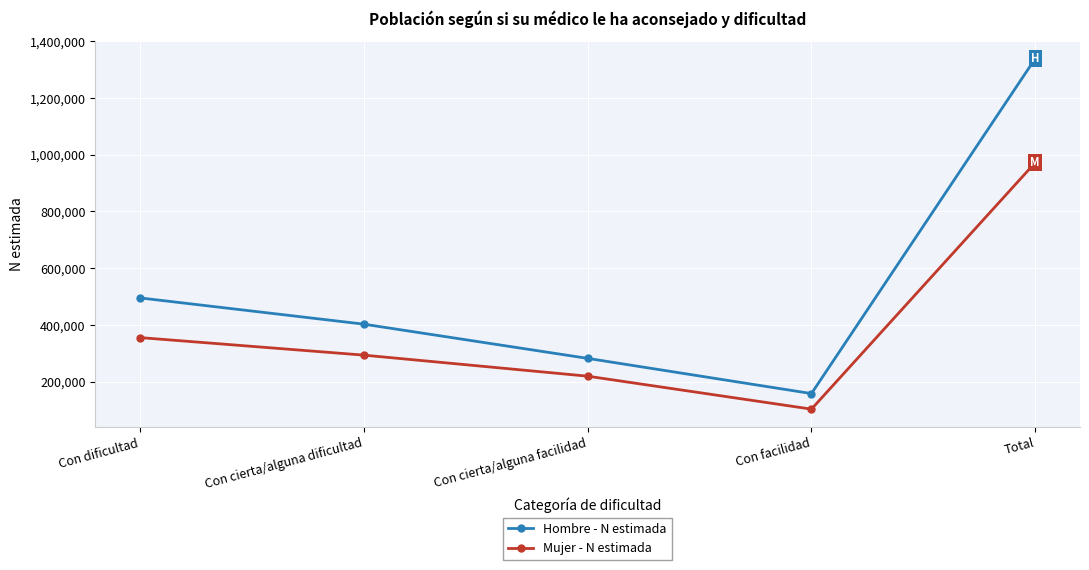

How many interior local valleys does the Hombre - N estimada series have?

1